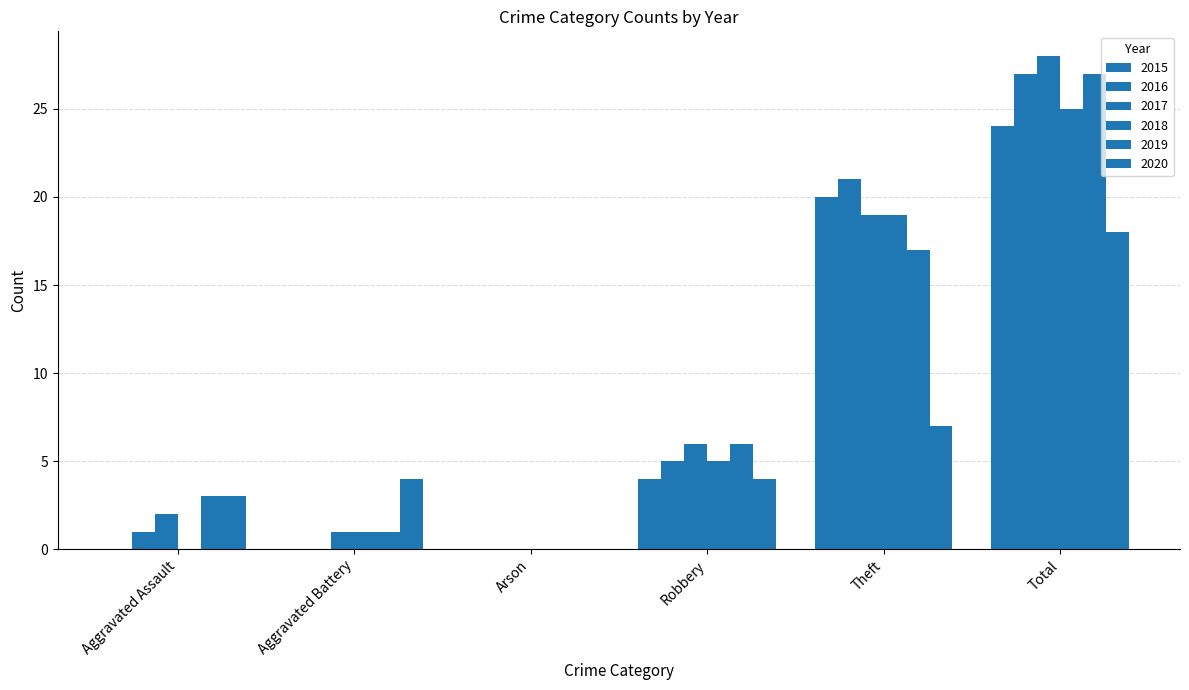

What is the maximum value shown in the chart?

28